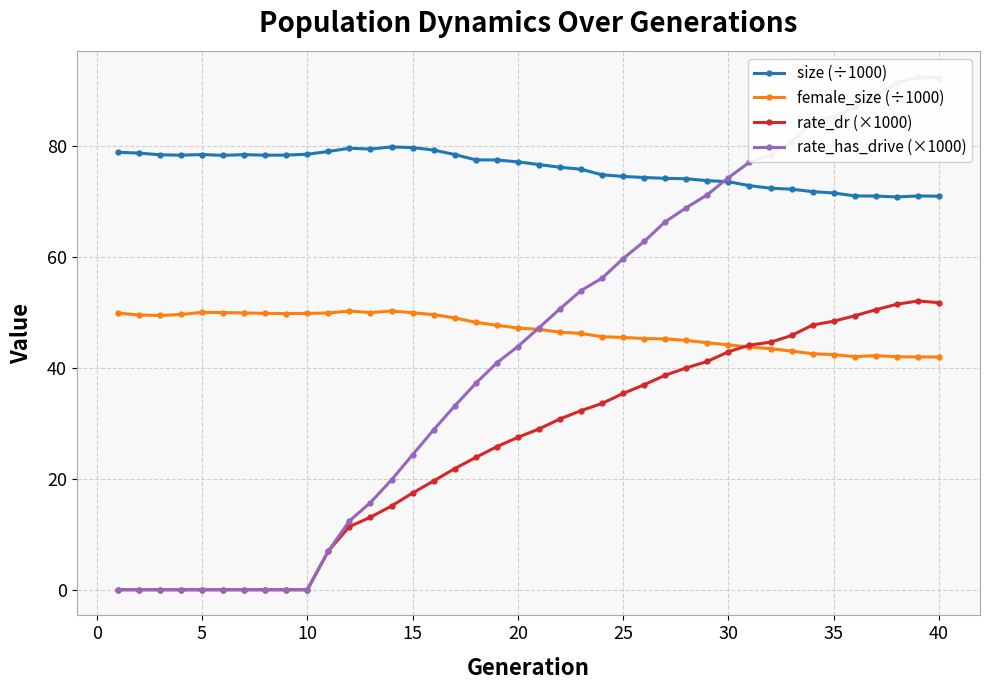

How many times do rate_dr (×1000) and female_size (÷1000) cross each other?

1